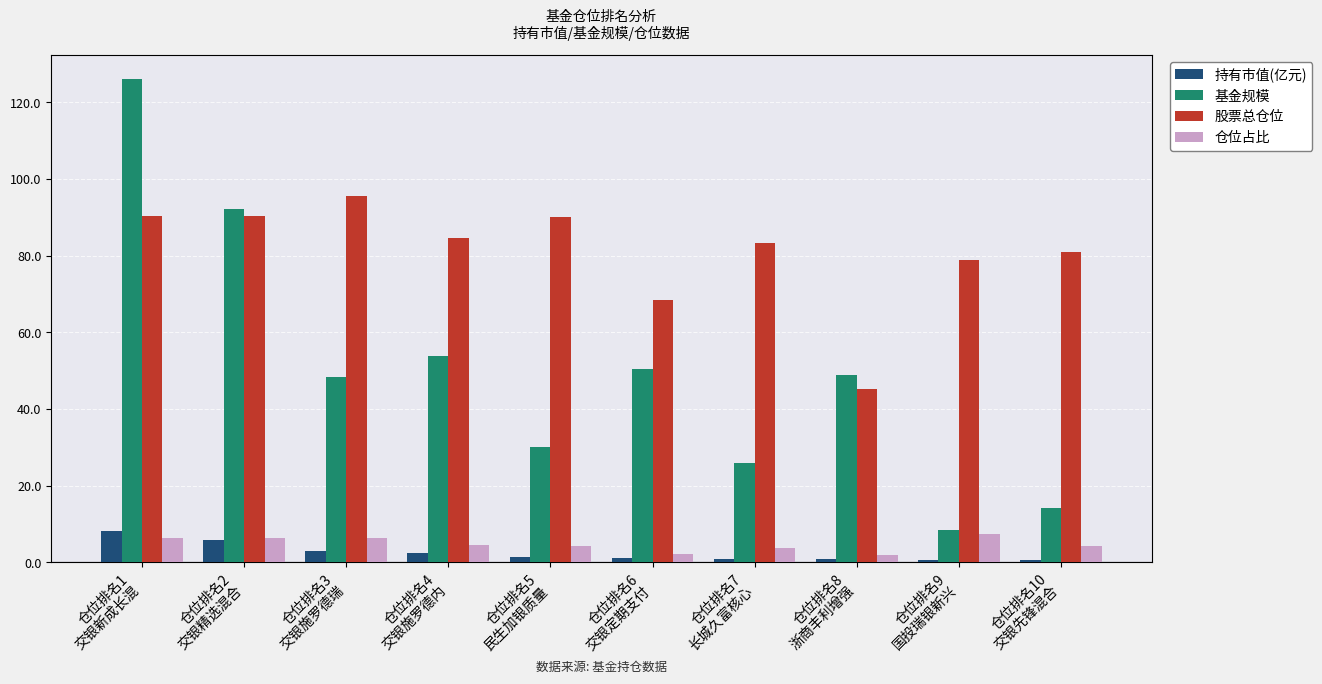

True or false: 股票总仓位 has a value of 90.0 at 仓位排名5
民生加银质量.

True